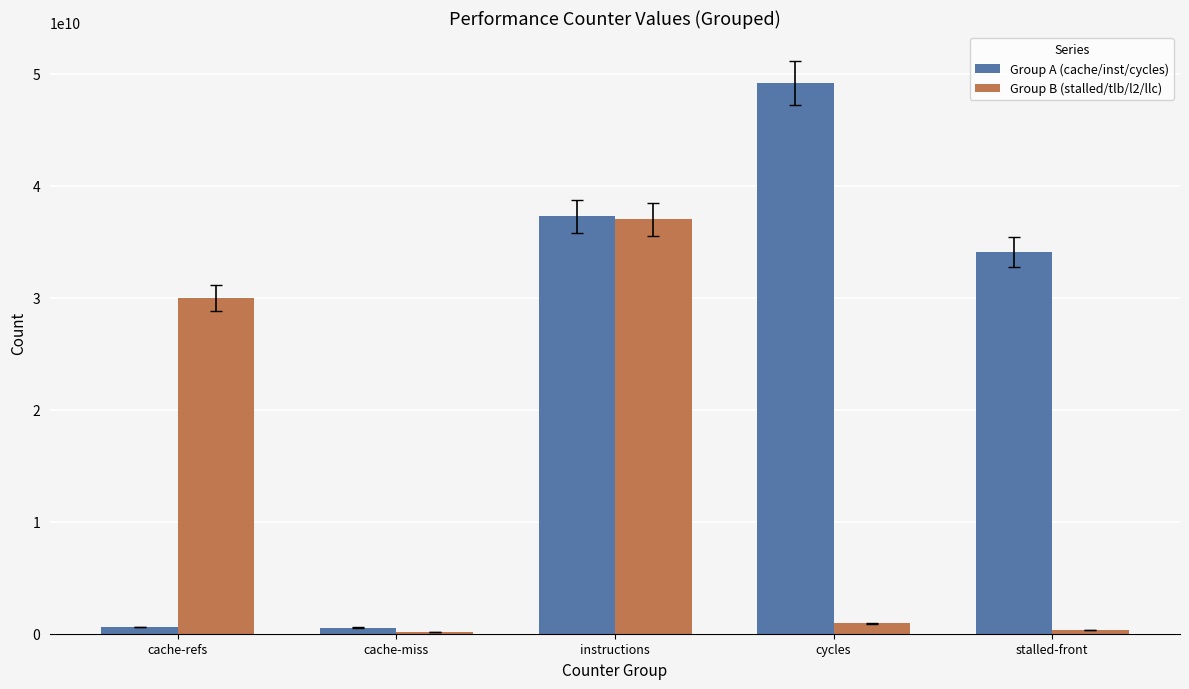

True or false: Group A (cache/inst/cycles) has a value of 34093967890 at stalled-front.

True